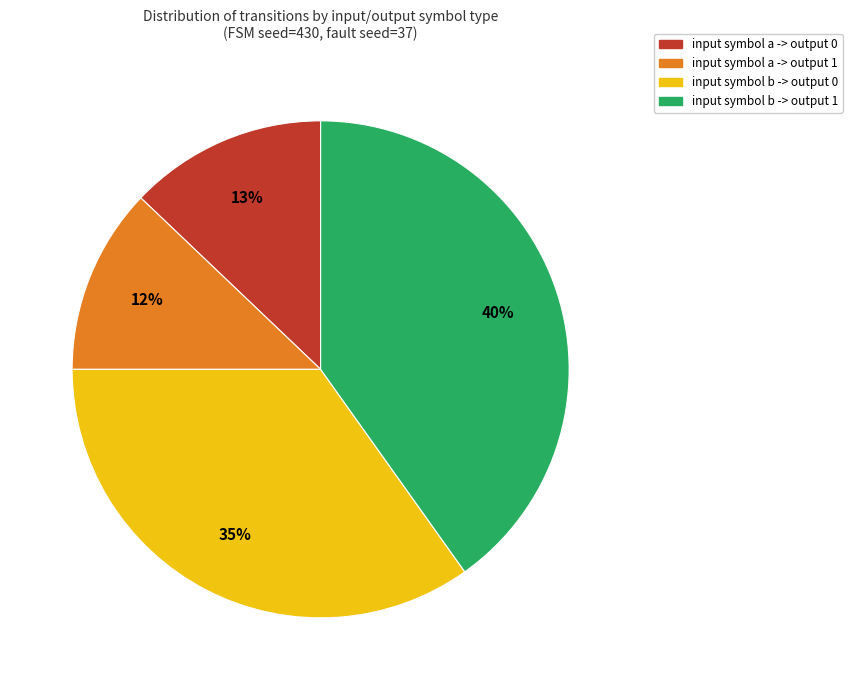

How many segments does this pie chart have?

4